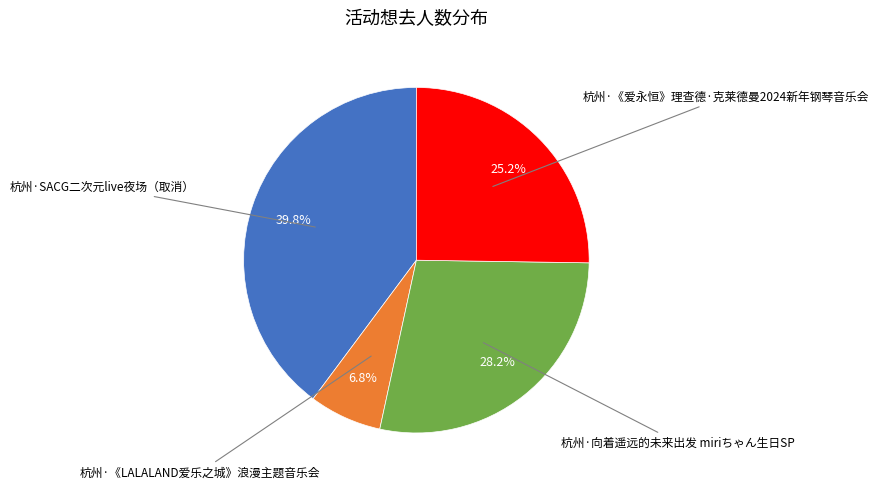

Does any single category account for the majority?

No